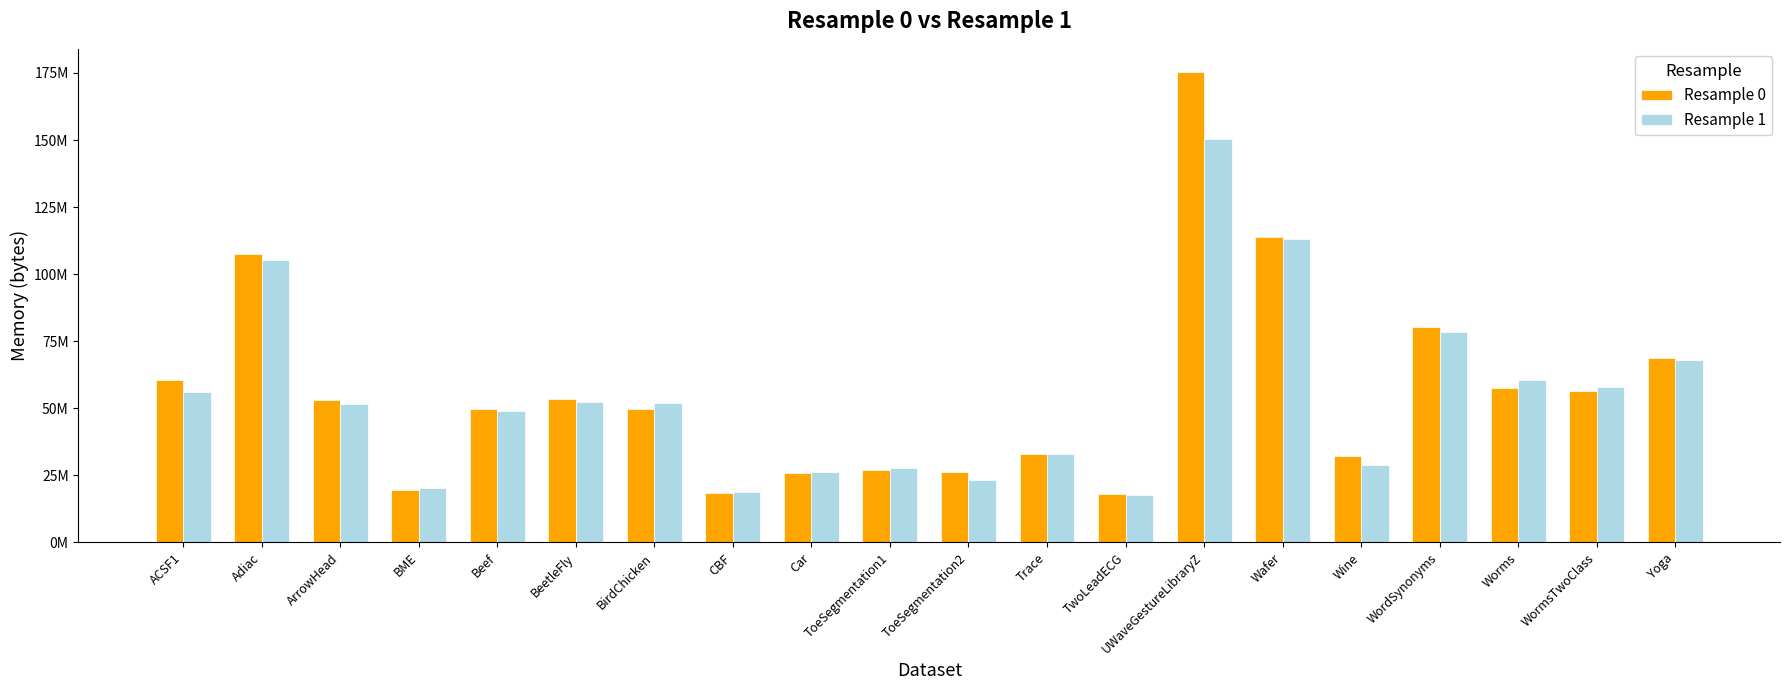

Are the bars grouped side by side (vs. stacked)?

Yes